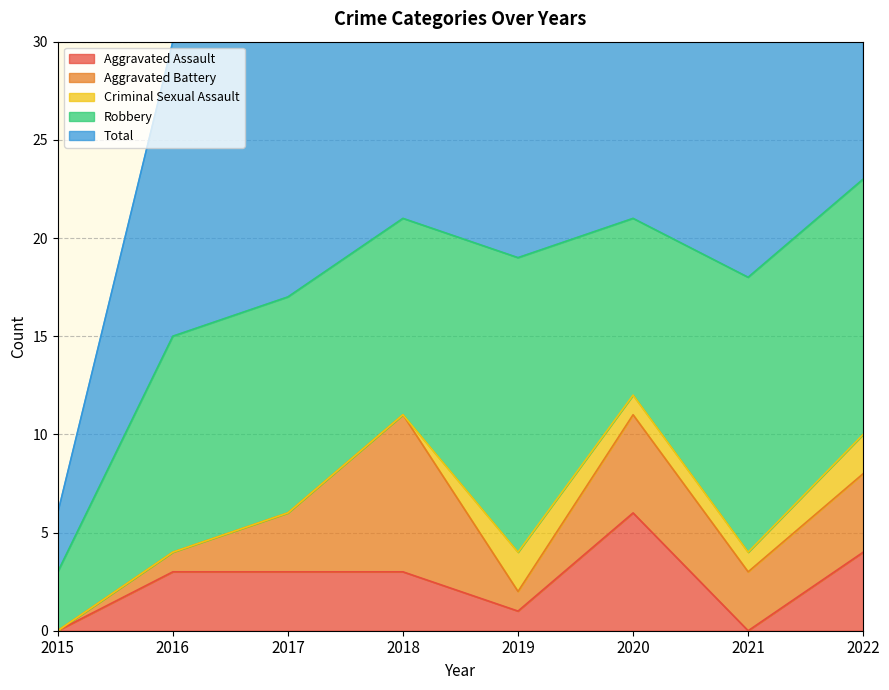

At 2021, list the series in order from largest to smallest.

Total, Robbery, Aggravated Battery, Criminal Sexual Assault, Aggravated Assault